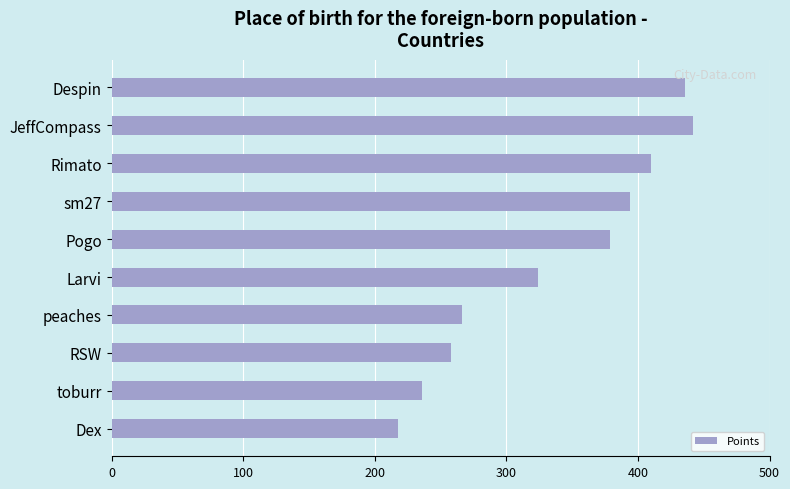

What is the difference between the second highest and second lowest values?

200